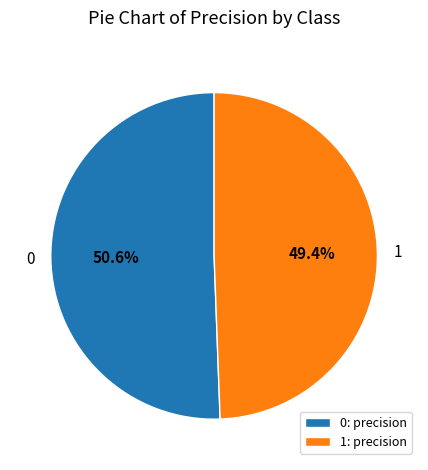

Is it true that 0 is 51% of the pie?

True